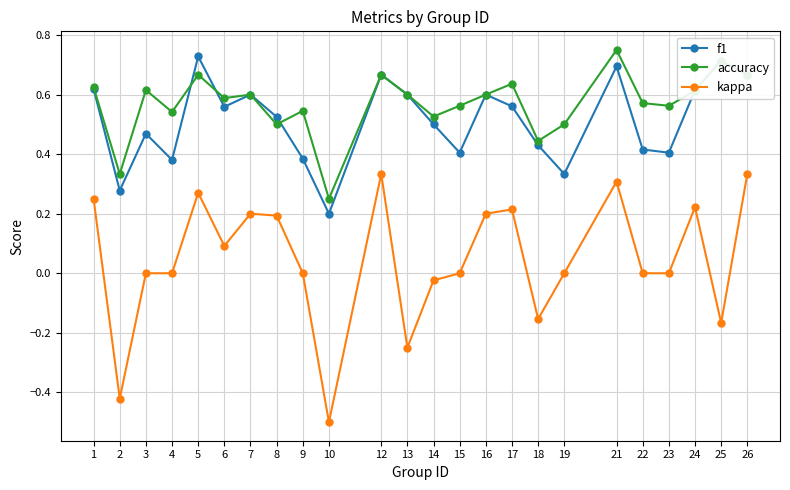

What is the total value across all series at 5?

1.7